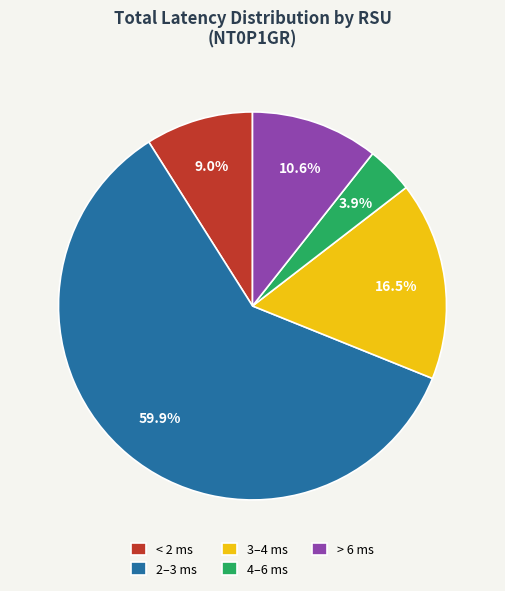

Do 2–3 ms and 4–6 ms together represent more than half of the pie?

Yes